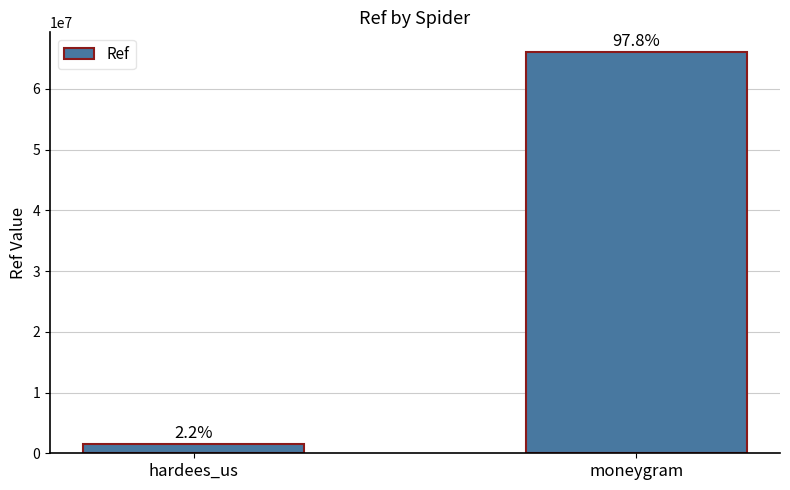

What is the label of the 2nd bar from the left?

moneygram